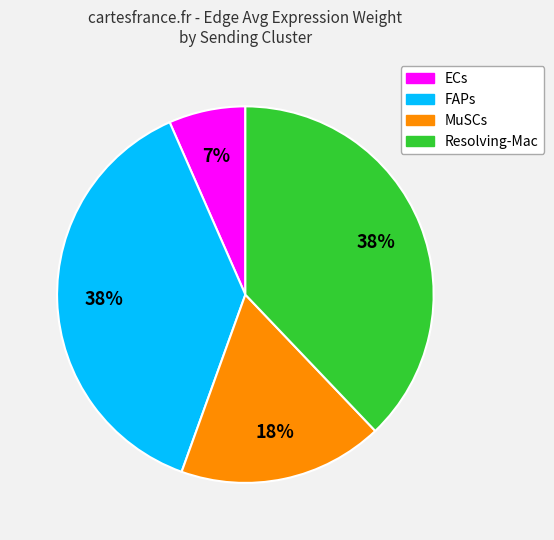

Does any single category account for the majority?

No